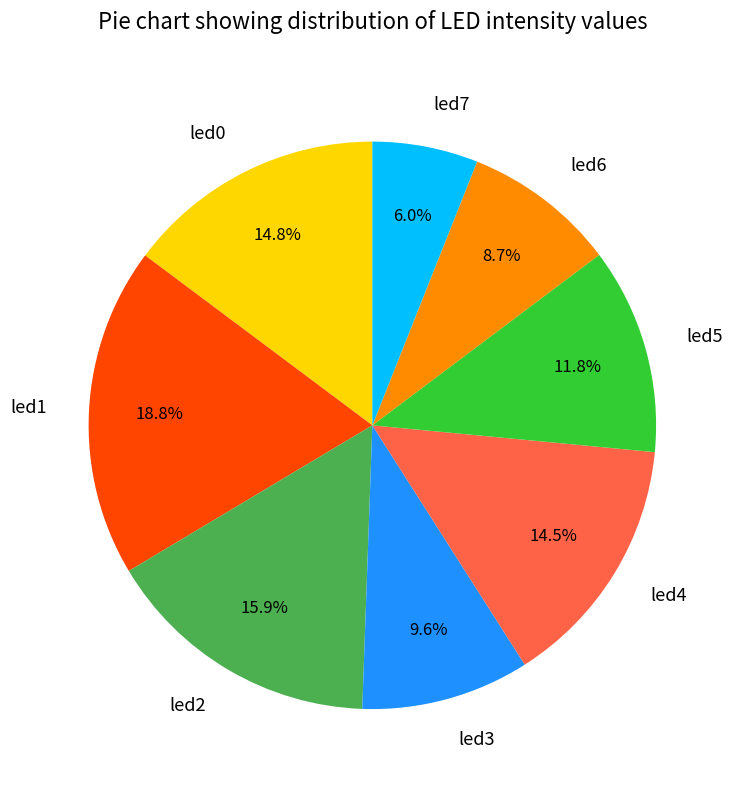

What is the largest slice in the pie chart?

led1